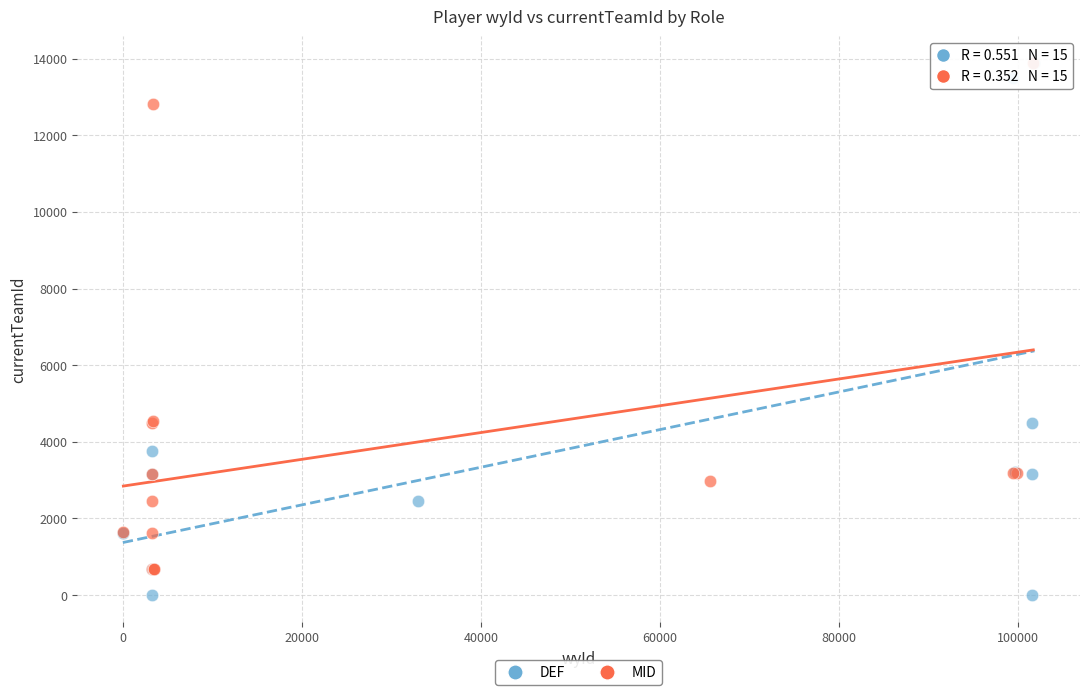

What are all the series names shown in the legend?

DEF, MID